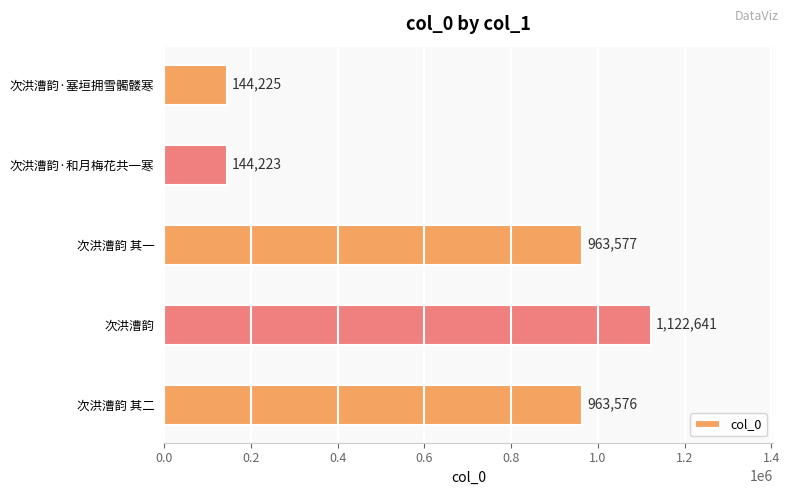

Where is the data nearest to the value 633432?

次洪漕韵 其二